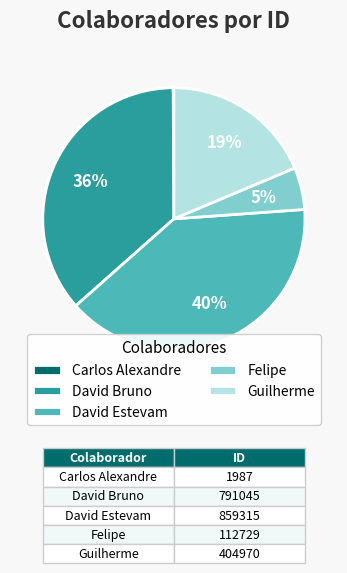

To the nearest percent, what is the difference between the largest and smallest slice percentages?

40%